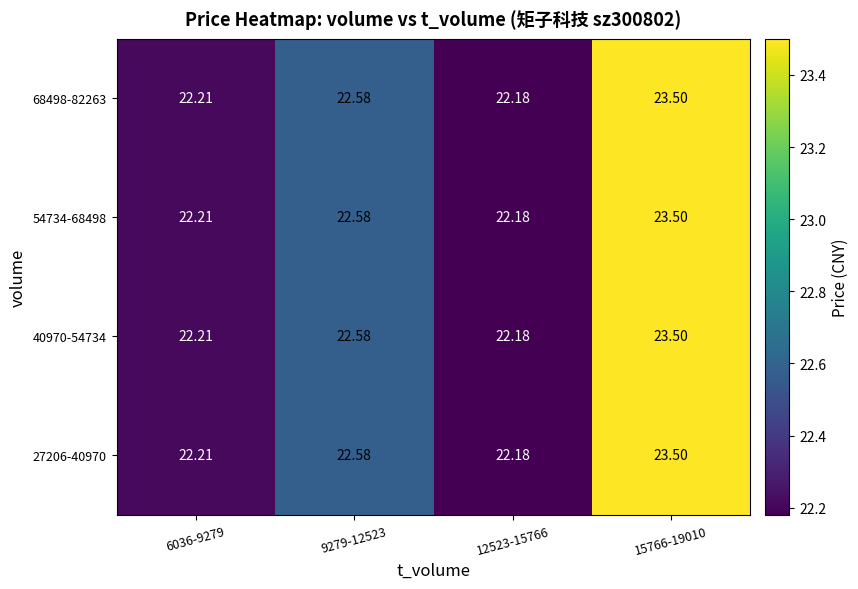

How many distinct data groups are displayed?

4